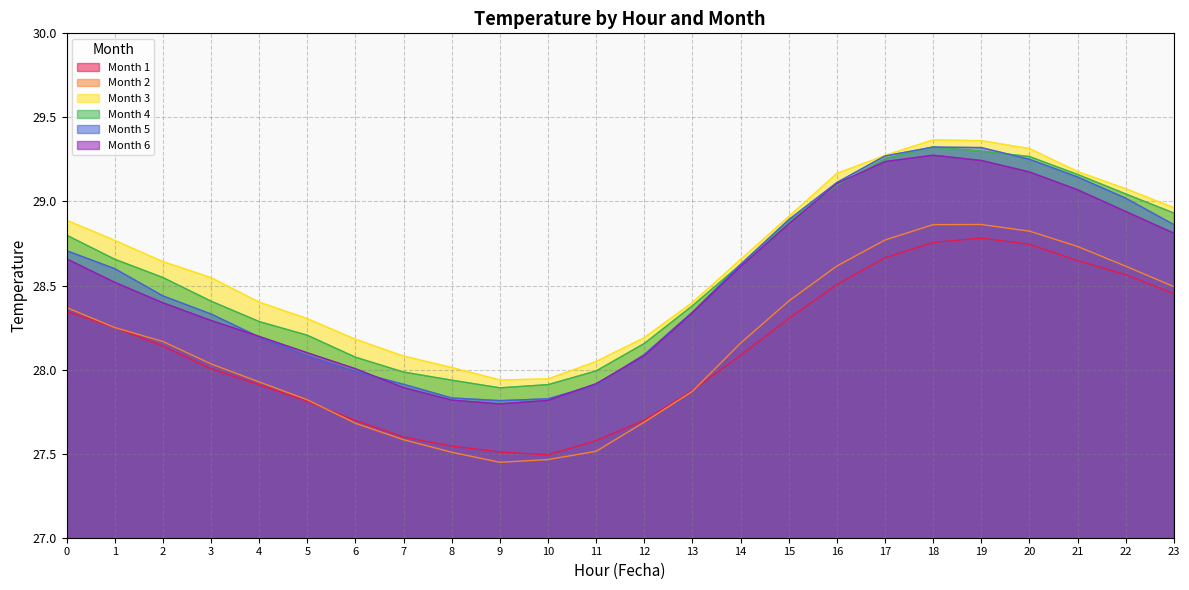

What is the average value of the 2 series?

28.2